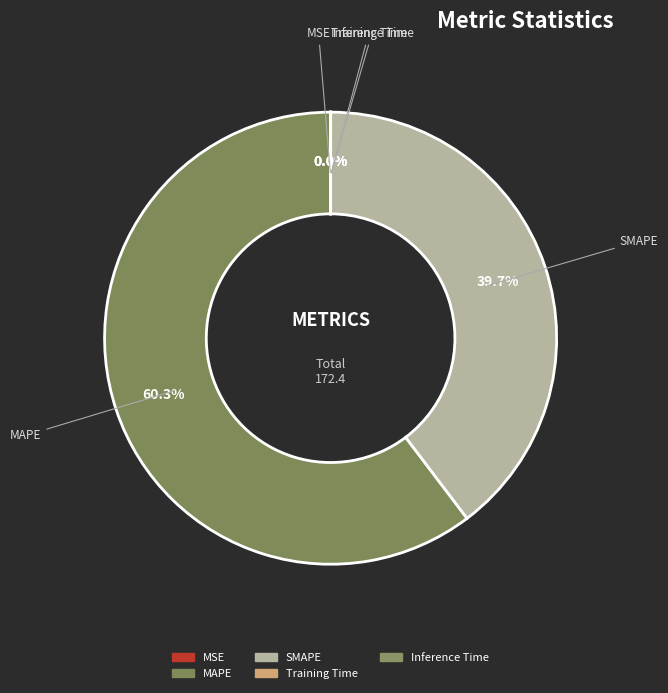

To the nearest percent, what is the average slice percentage?

20%